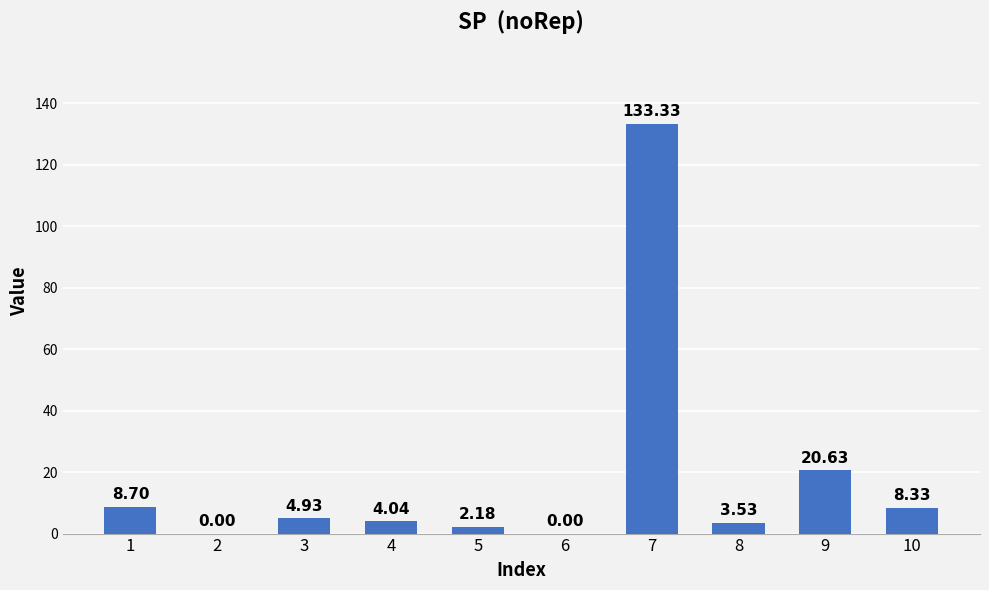

Approximately how many times larger is the value at 4 compared to 1?

0.5